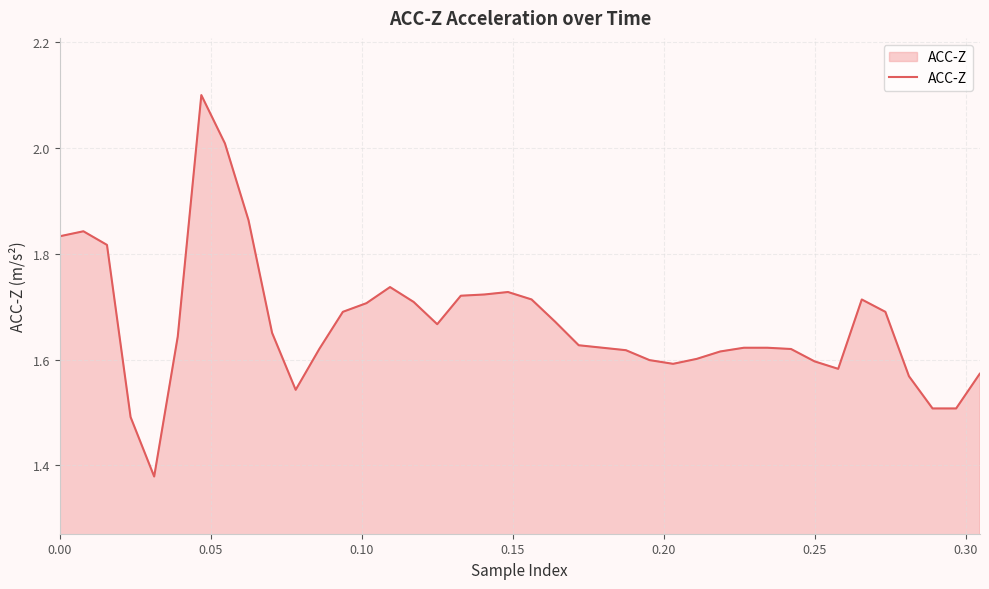

What is the greatest value displayed?

2.1